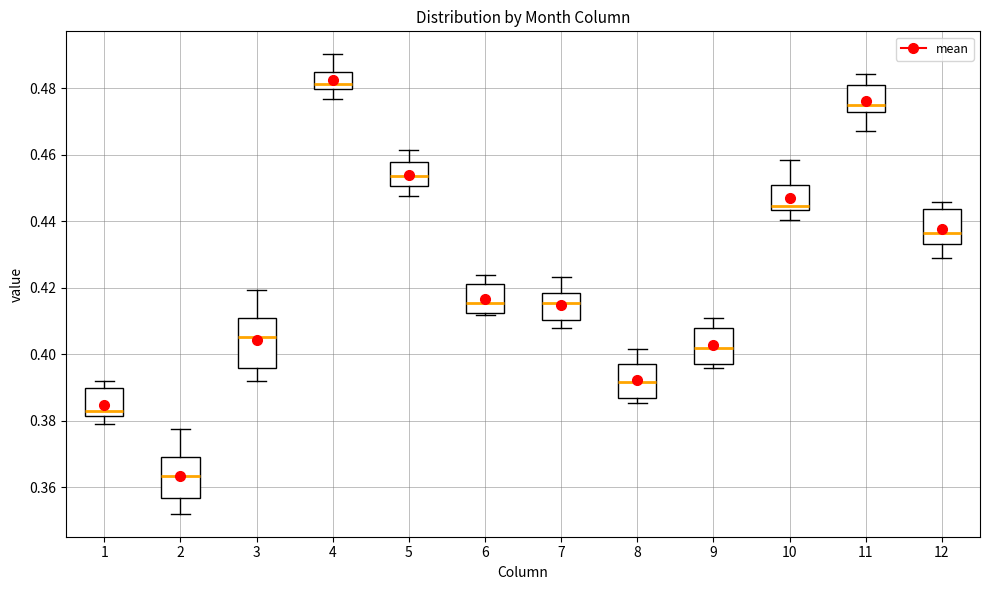

Reading left to right, transcribe this box plot: for each box, give where its median line is, the range the box spans, and where its two whiskers end, as read against the y-axis. The values are not printed on the chart, so give them approximately, as read against the axis.

1: median 0.382 (just above the box's lower edge), box 0.382 to 0.390, whiskers 0.378 to 0.392
2: median 0.364, box 0.356 to 0.370, whiskers 0.352 to 0.378
3: median 0.406, box 0.396 to 0.410, whiskers 0.392 to 0.420
4: median 0.482, box 0.480 to 0.484, whiskers 0.476 to 0.490
5: median 0.454, box 0.450 to 0.458, whiskers 0.448 to 0.462
6: median 0.416, box 0.412 to 0.420, whiskers 0.412 to 0.424
7: median 0.416, box 0.410 to 0.418, whiskers 0.408 to 0.424
8: median 0.392, box 0.386 to 0.398, whiskers 0.386 (just below the box's lower edge) to 0.402
9: median 0.402, box 0.398 to 0.408, whiskers 0.396 to 0.410
10: median 0.444 (just above the box's lower edge), box 0.444 to 0.450, whiskers 0.440 to 0.458
11: median 0.476, box 0.472 to 0.482, whiskers 0.468 to 0.484
12: median 0.436, box 0.434 to 0.444, whiskers 0.428 to 0.446